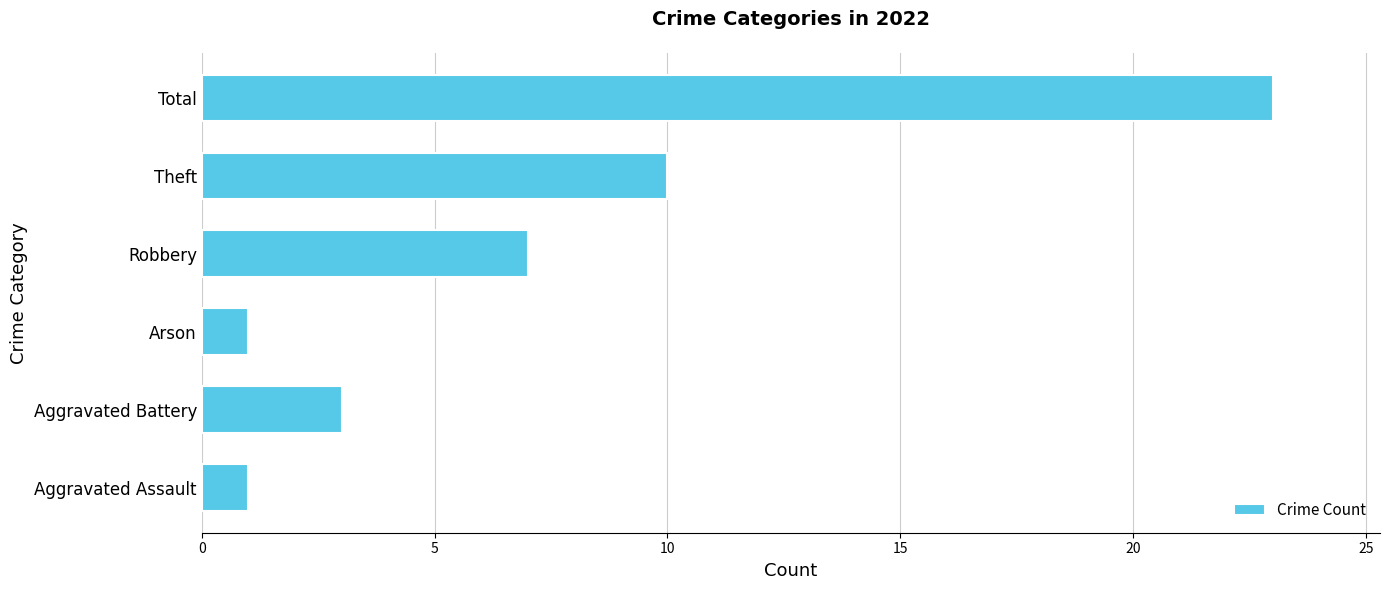

What is the difference between the maximum and minimum values?

22